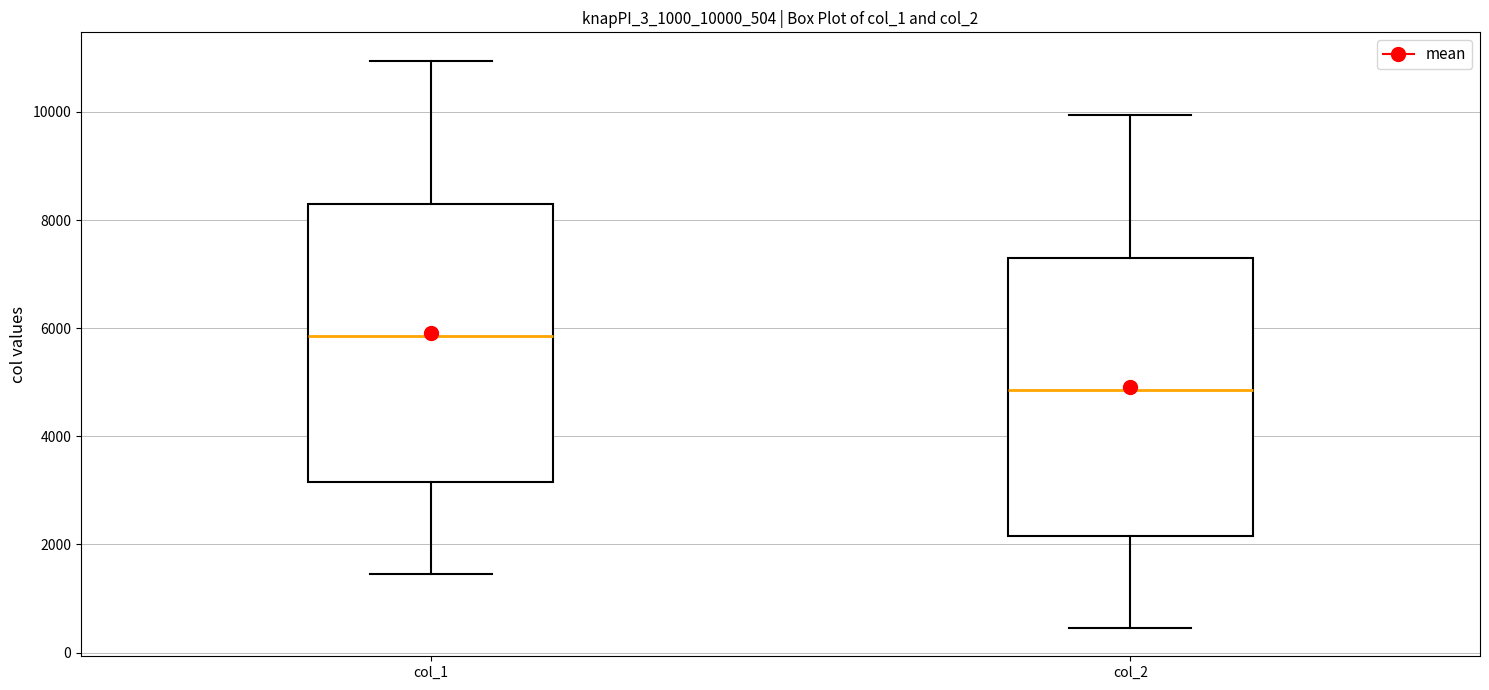

Where does the lower whisker of the box for col_2 end on the y-axis? The values are not printed on the chart, so give them approximately, as read against the axis.

400